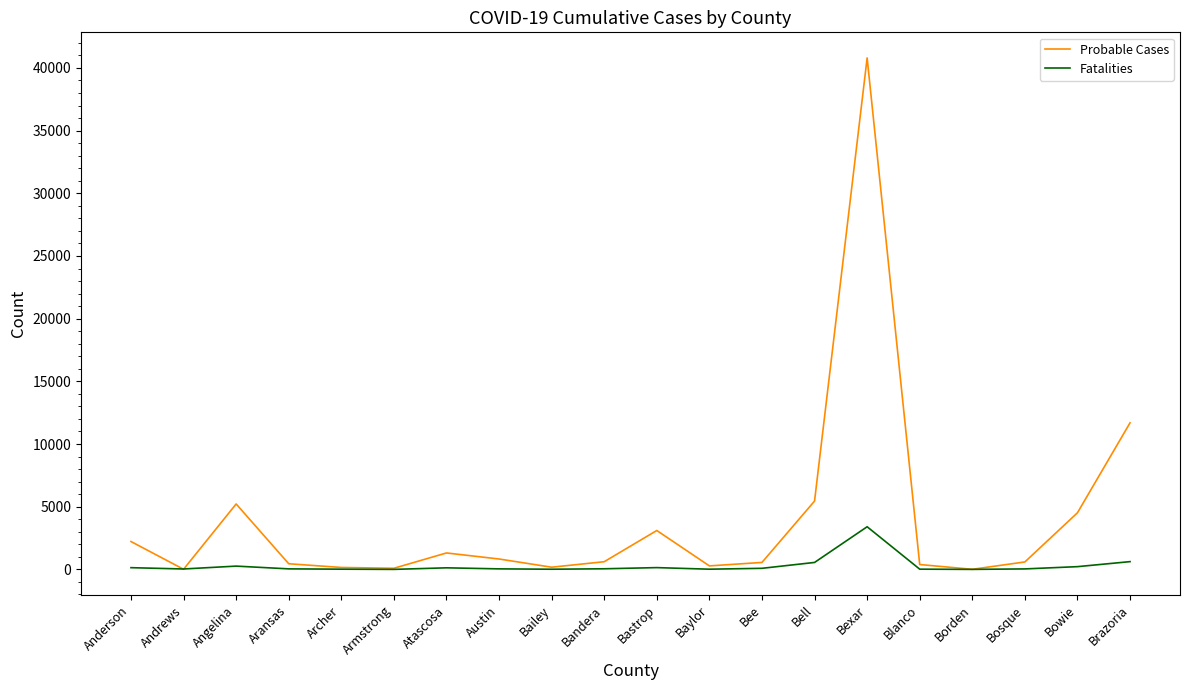

Which series has the widest spread of values?

Probable Cases